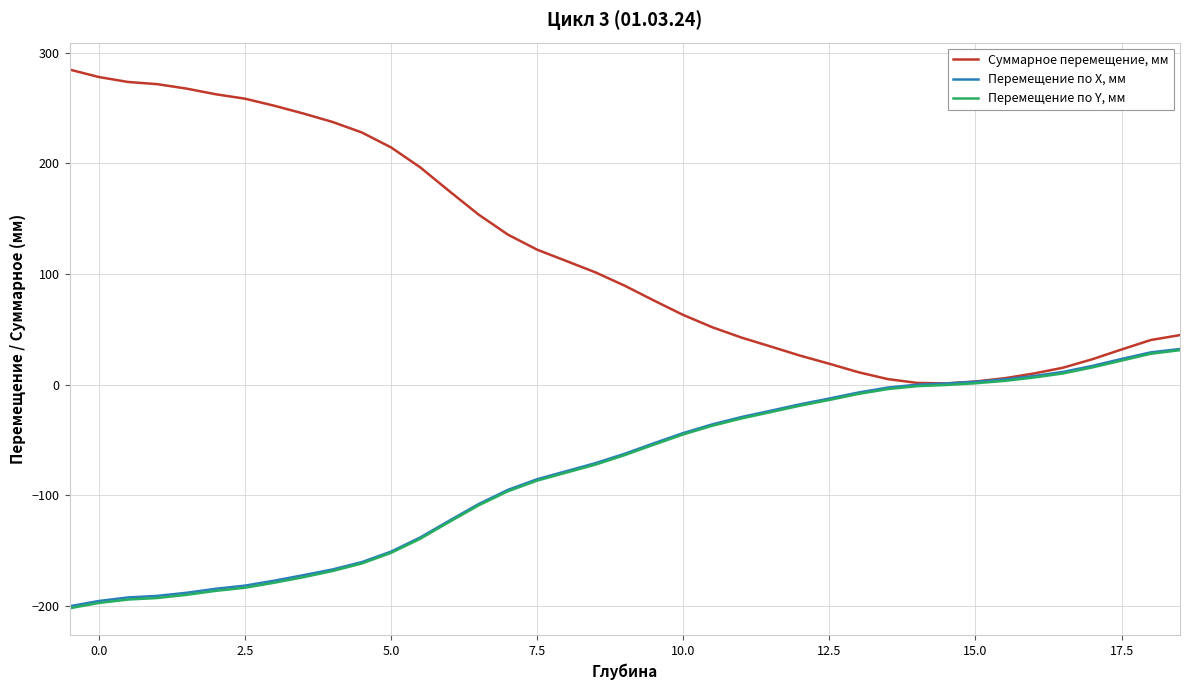

Which series has the largest range (max minus min)?

Суммарное перемещение, мм